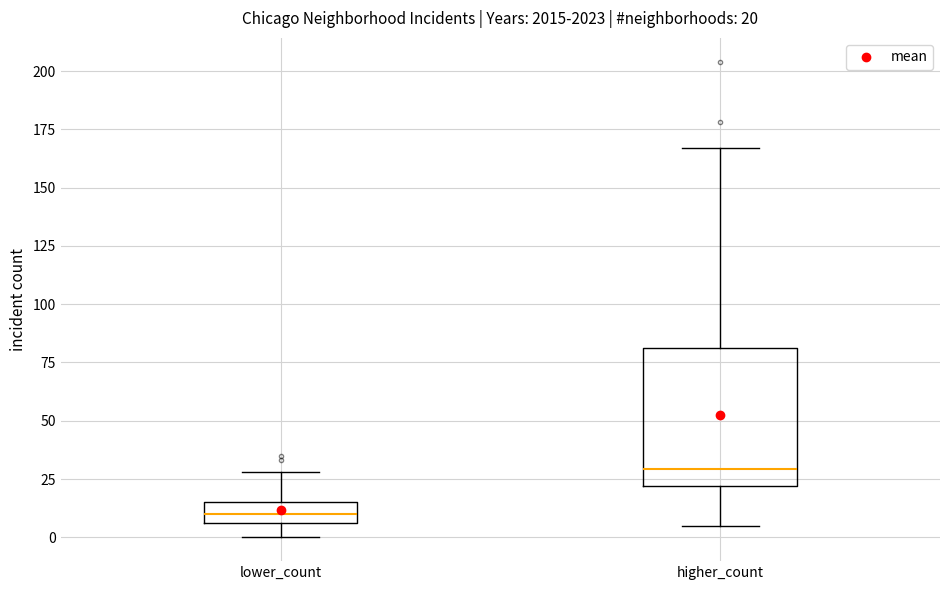

Comparing the boxes themselves (not the whiskers), which one is the tallest?

higher_count